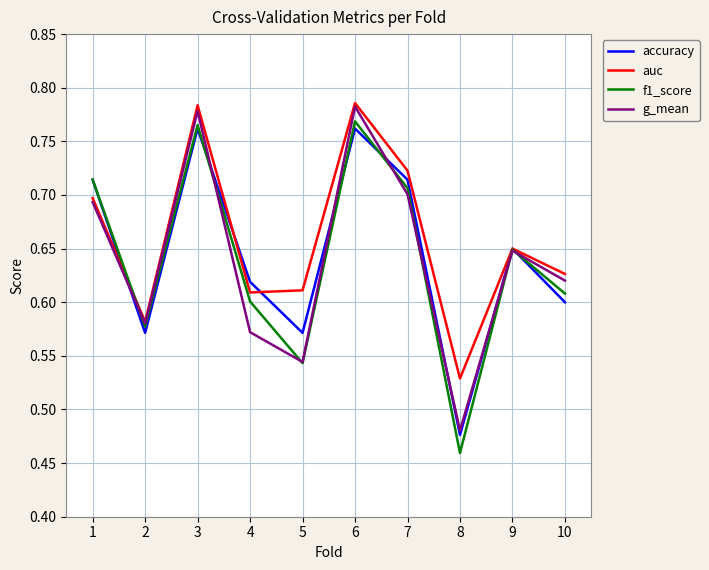

Between 3 and 9, which series saw the biggest shift?

auc